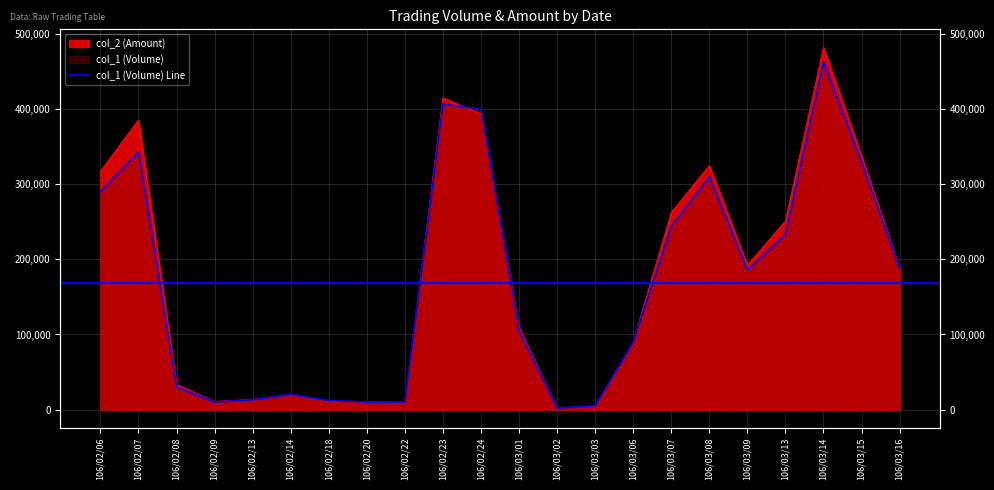

What is the change in value from 106/02/22 to 106/03/15?

+320000